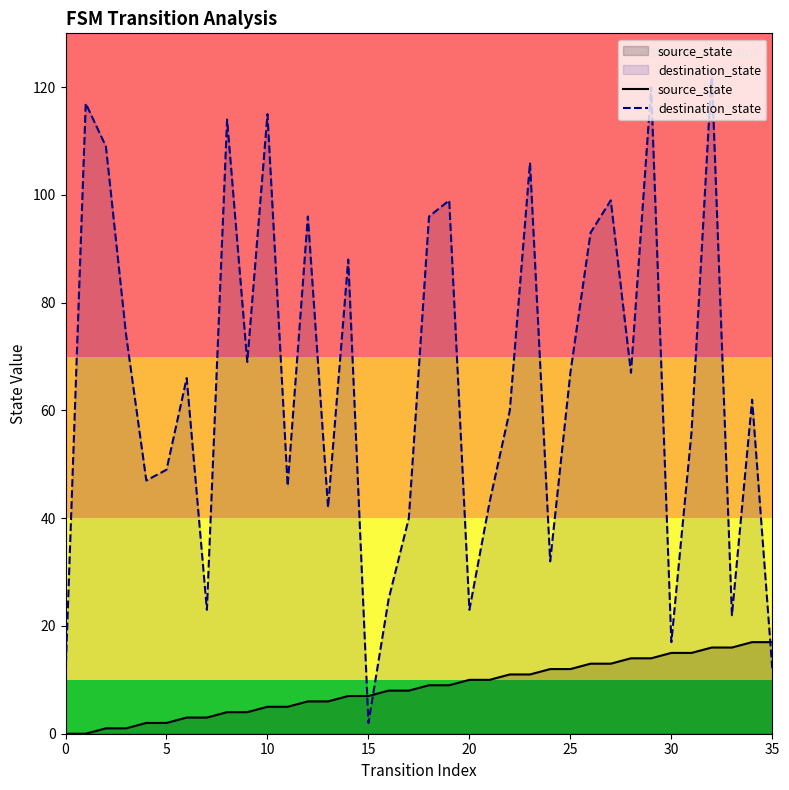

Where is destination_state nearest to the value 62?

34